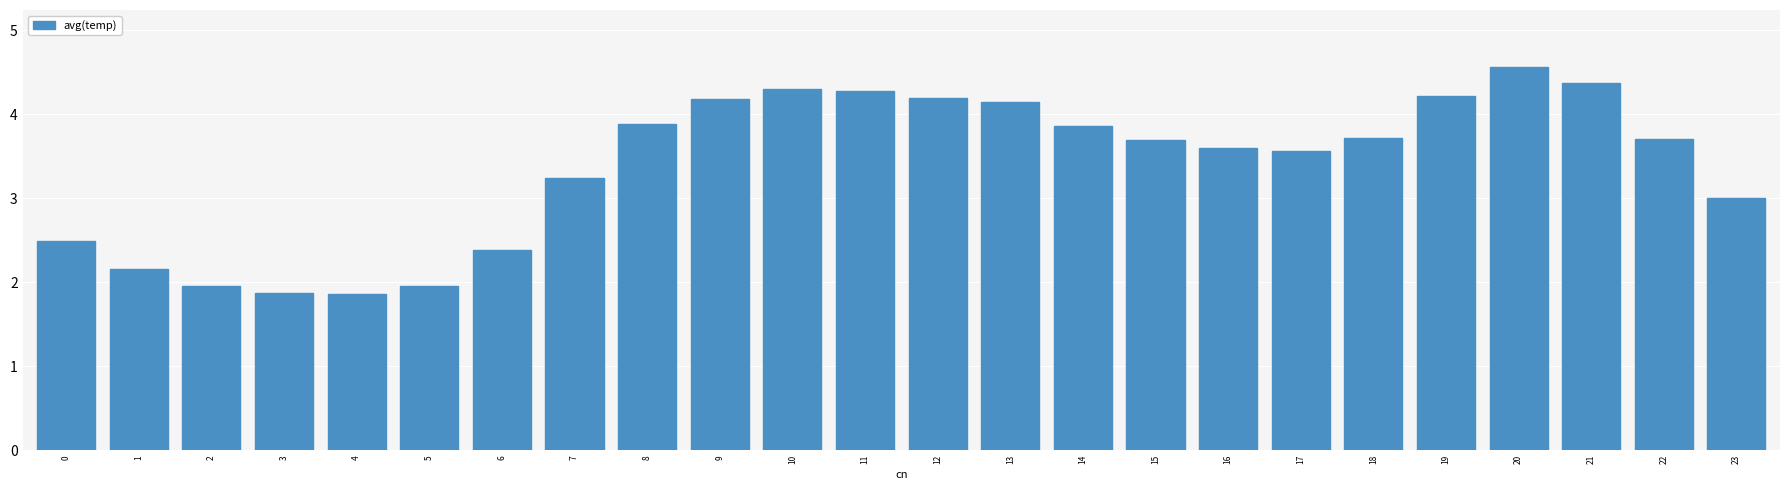

Between 22 and 9, which is larger?

9